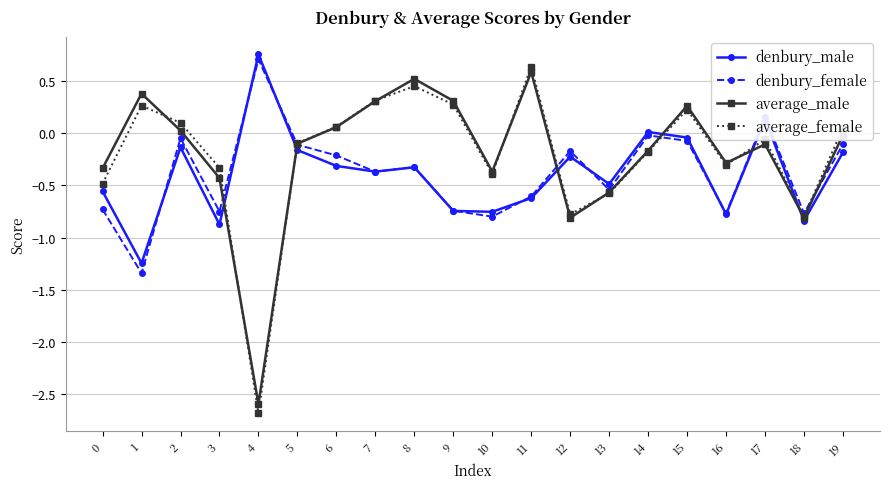

Is the value of denbury_male at 6 greater than the value of average_female at 13?

Yes